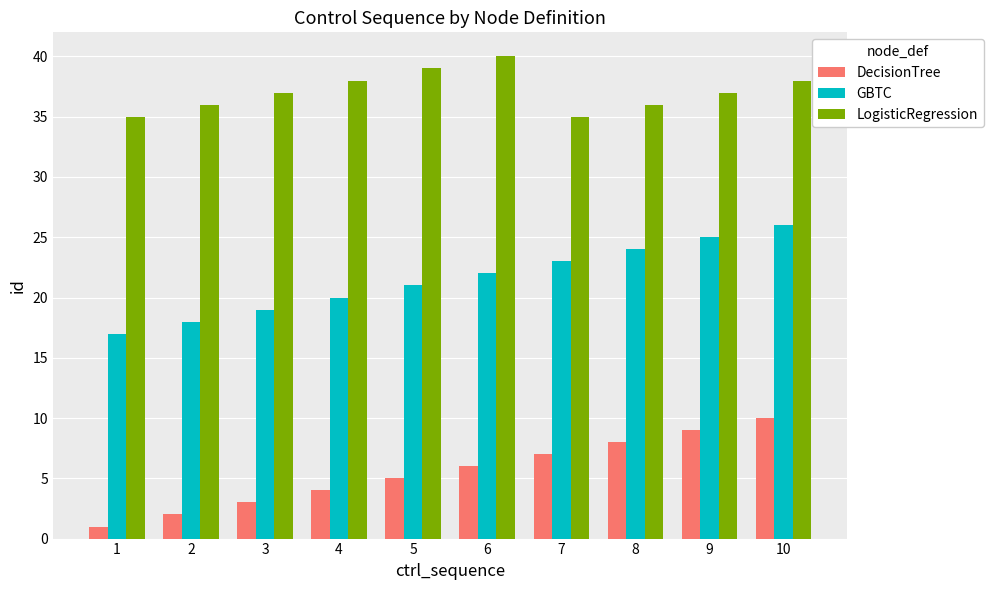

Is it true that DecisionTree equals 4 at 9?

False